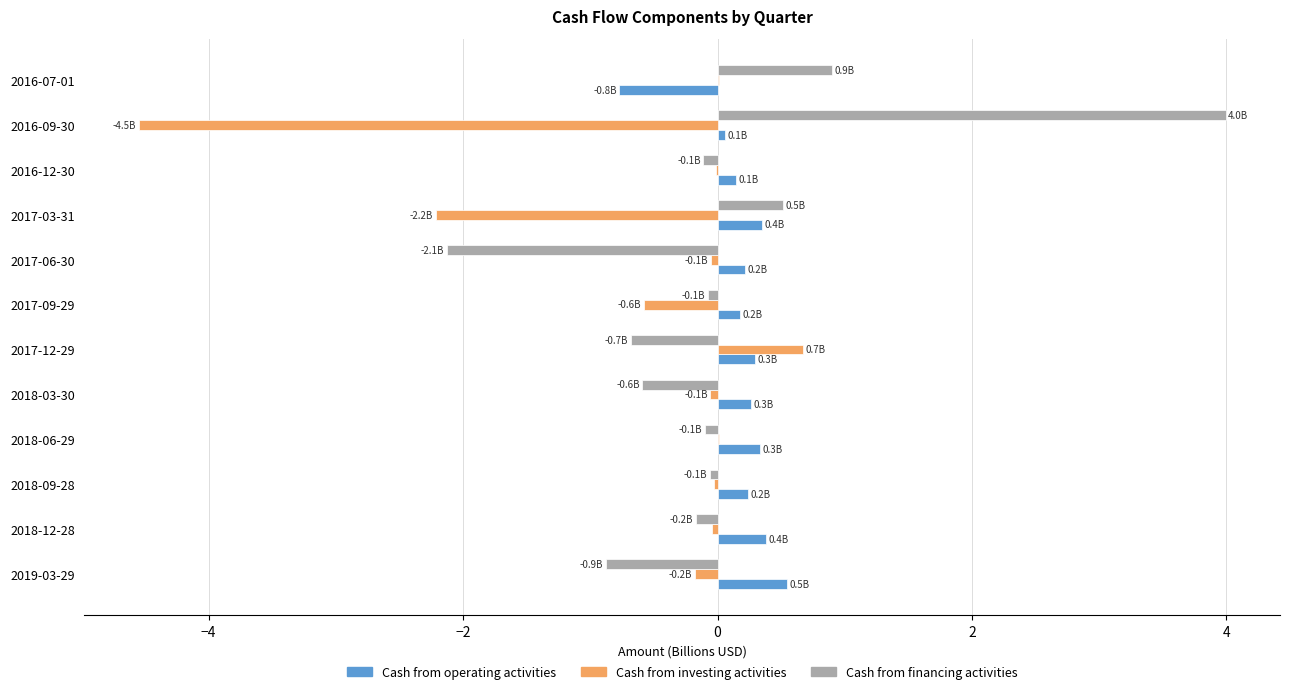

How many categories are shown in the chart?

12